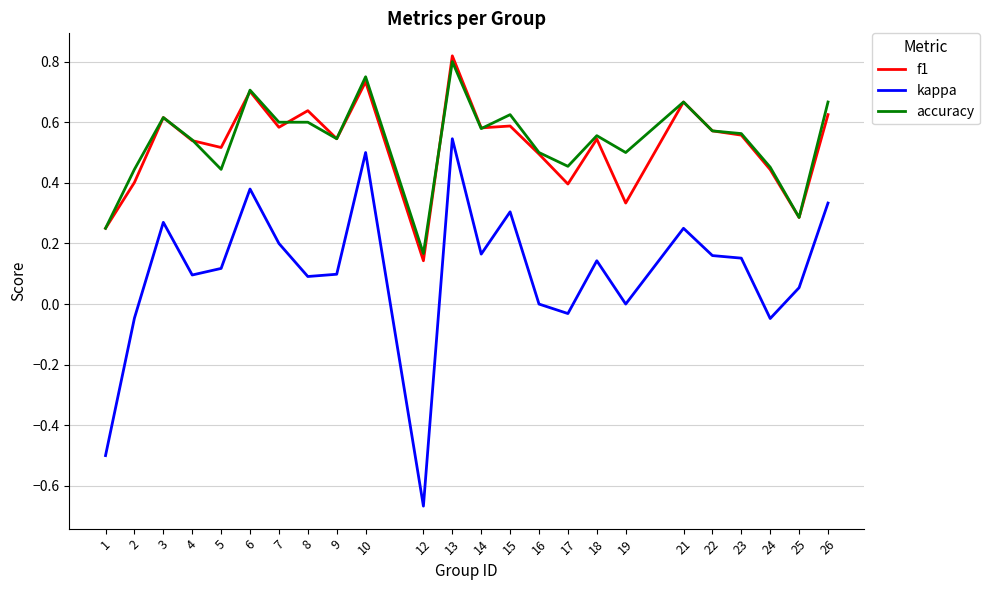

Which category has the lowest value in the kappa series?

12